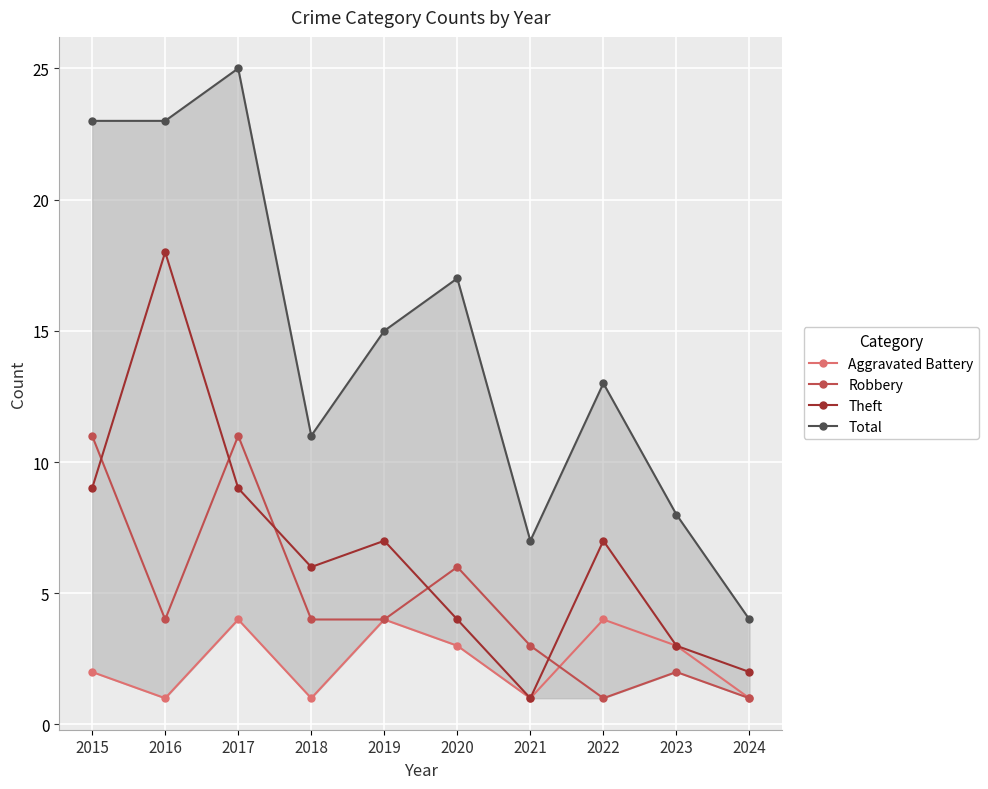

How many interior local peaks does the Aggravated Battery series have?

3